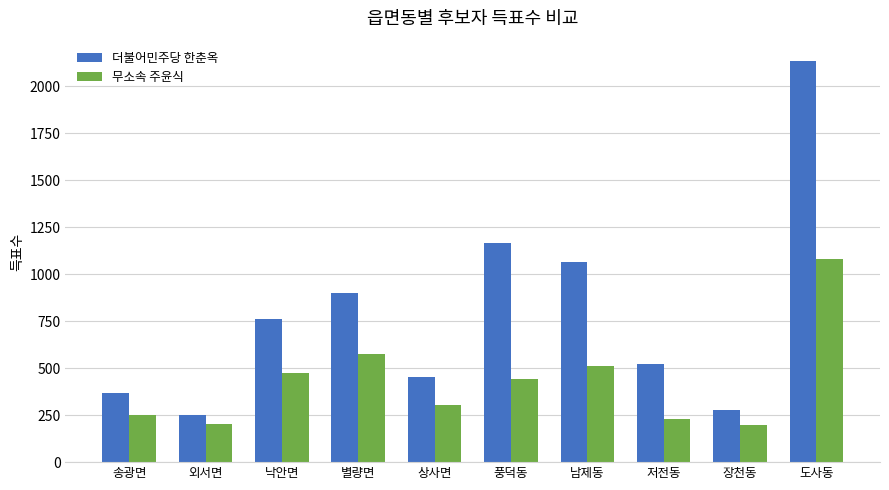

True or false: 더불어민주당 한춘옥 has a value of 1120 at 낙안면.

False